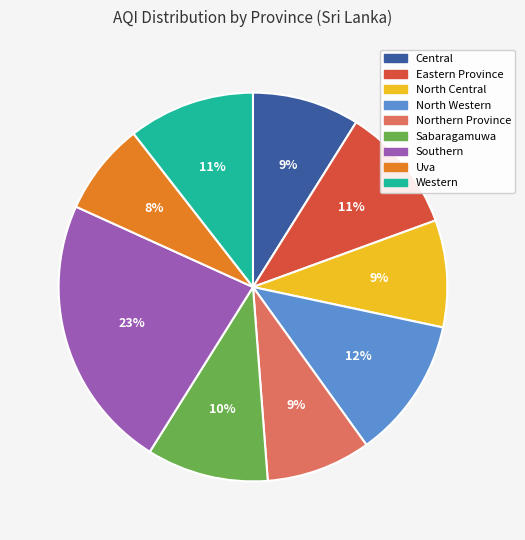

Do Northern Province and Southern together represent more than half of the pie?

No